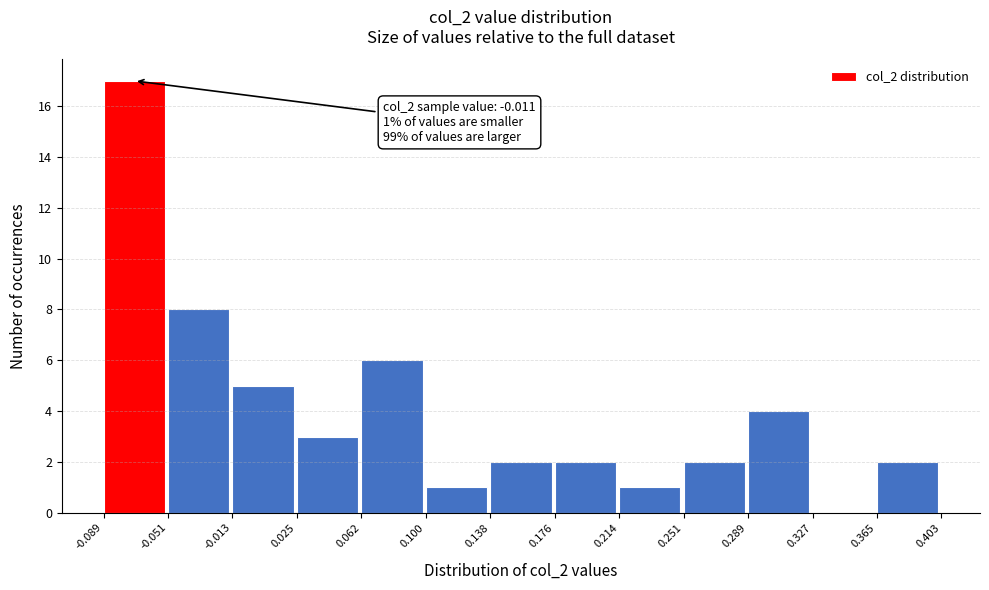

Over which range of the x-axis is the bar tallest?

-0.089 to -0.051